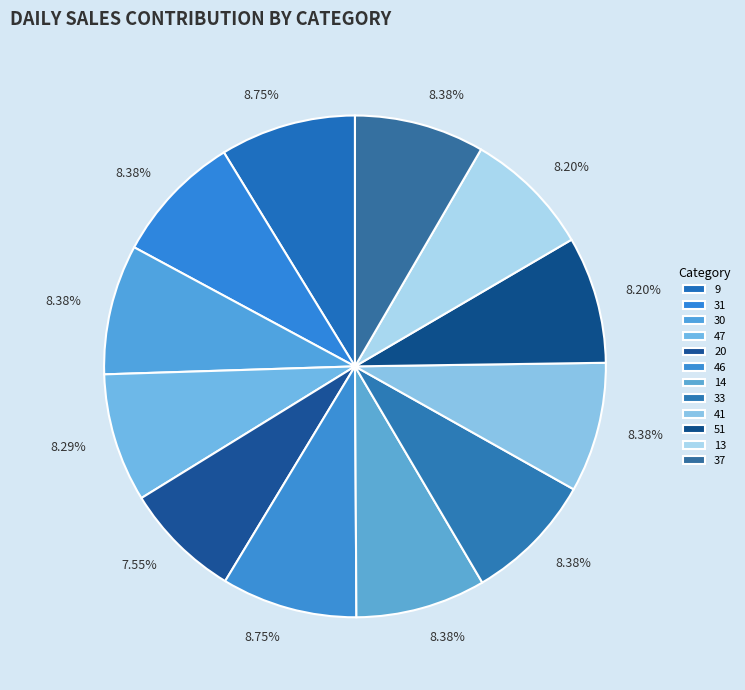

How many segments does this pie chart have?

12